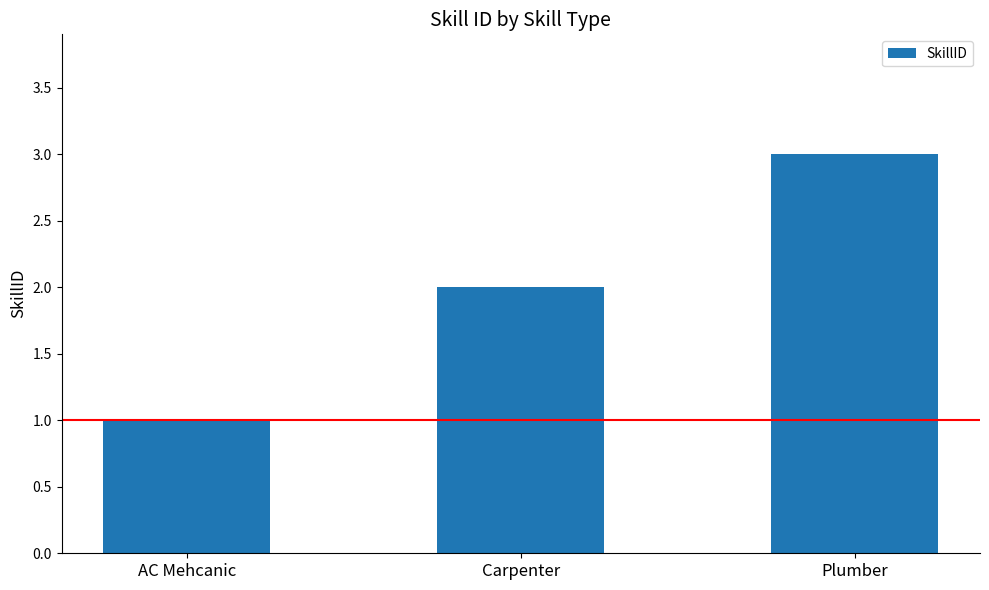

What is the smallest value displayed?

1